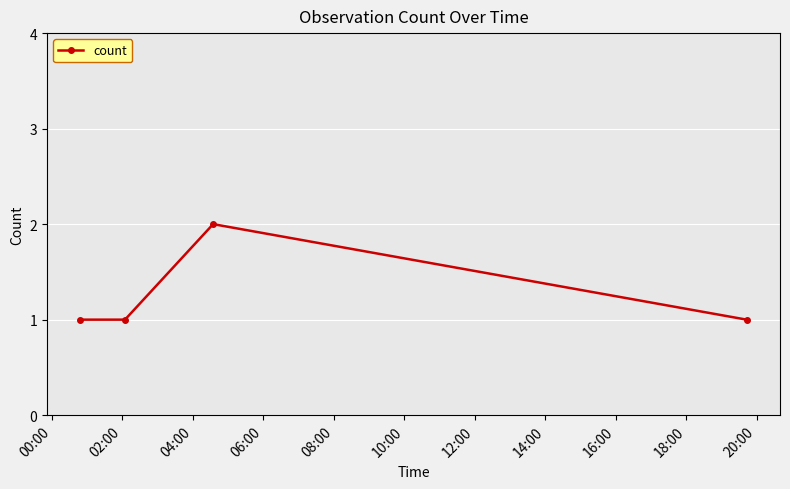

What is the value of the 3rd point from the left?

2